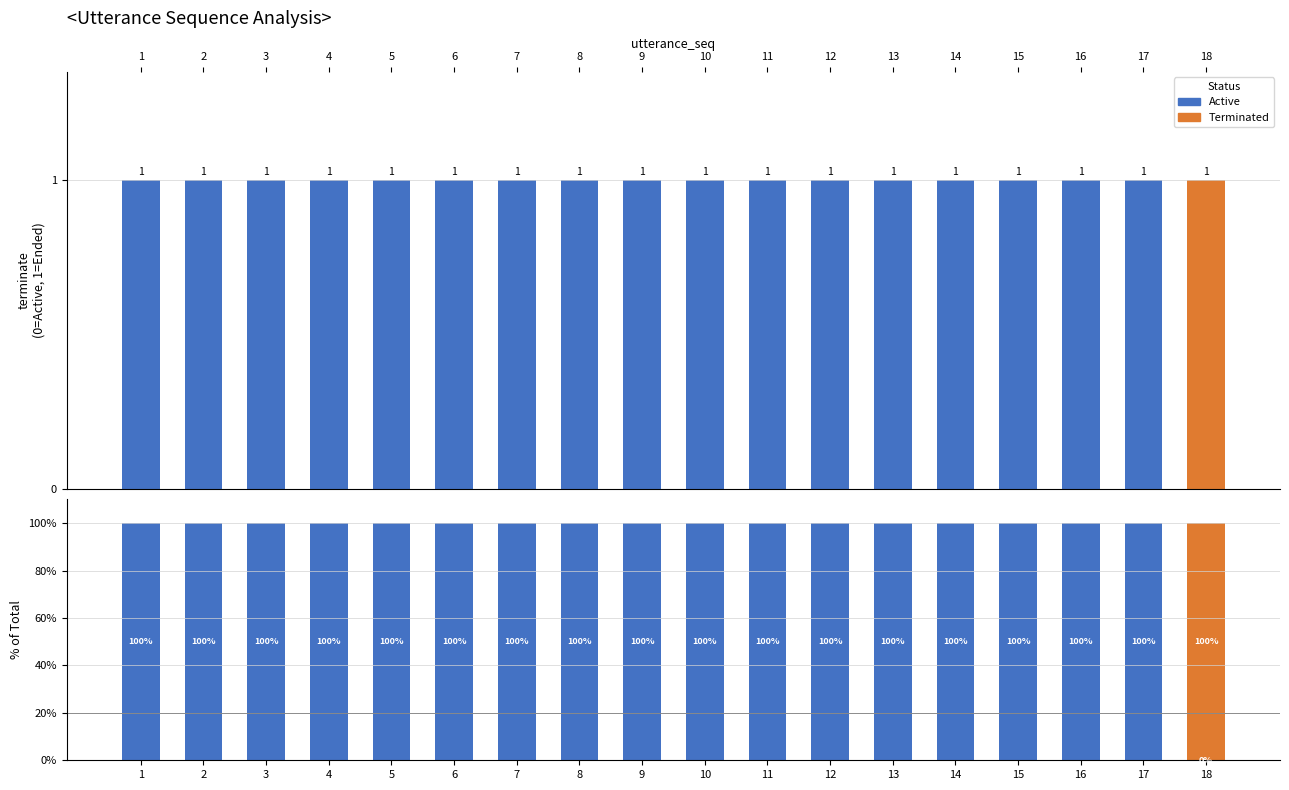

How many bars are there in total?

36